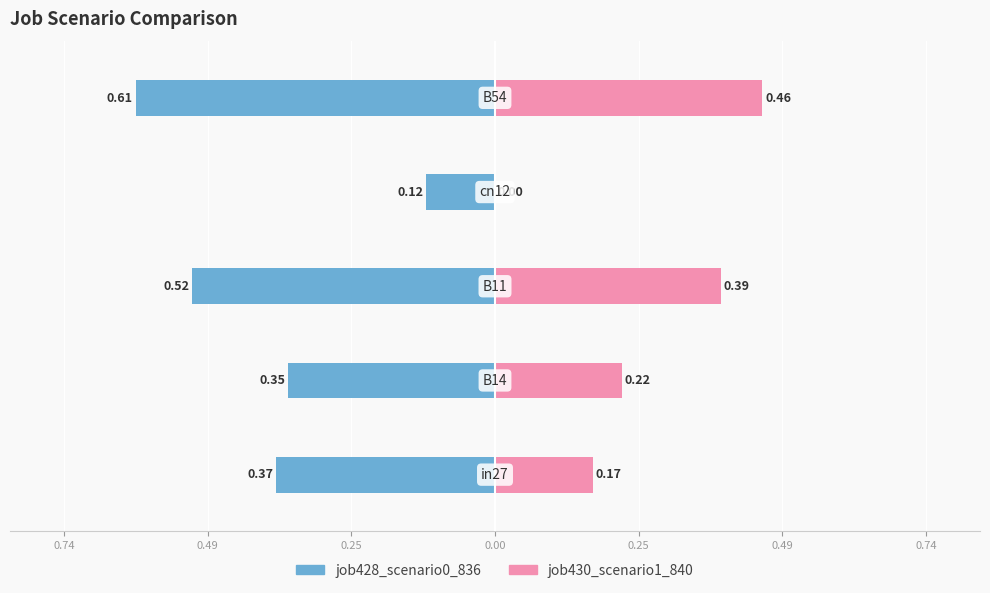

How many groups of bars are there?

5